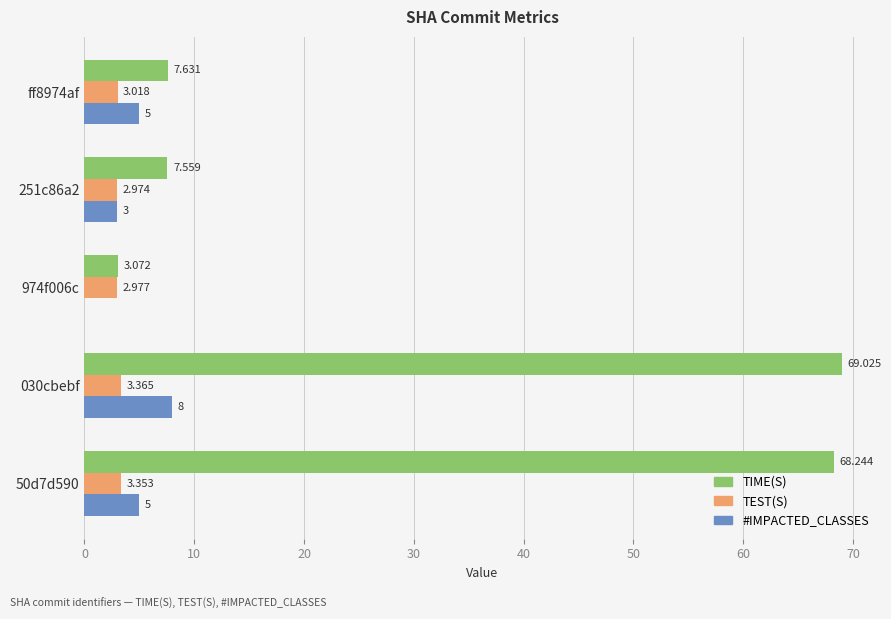

Is the value of #IMPACTED_CLASSES at 974f006c greater than the value of TIME(S) at ff8974af?

No